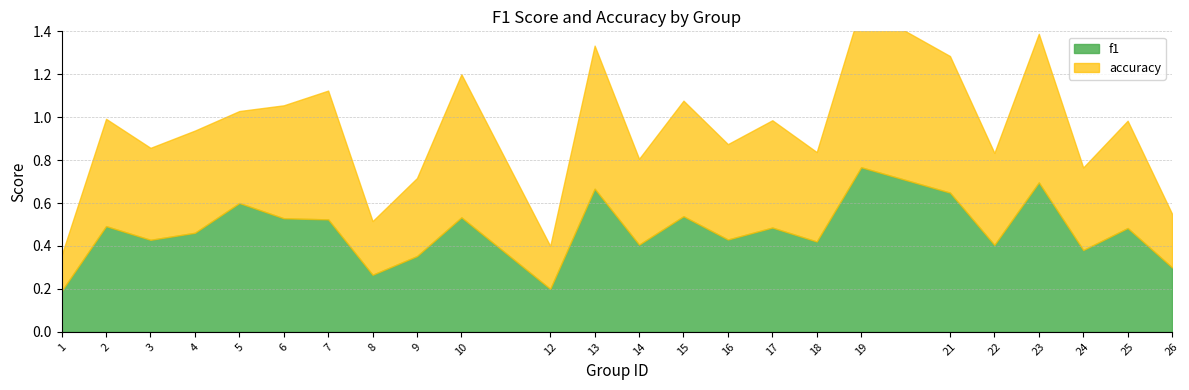

Which series changed the most between 2 and 24?

accuracy